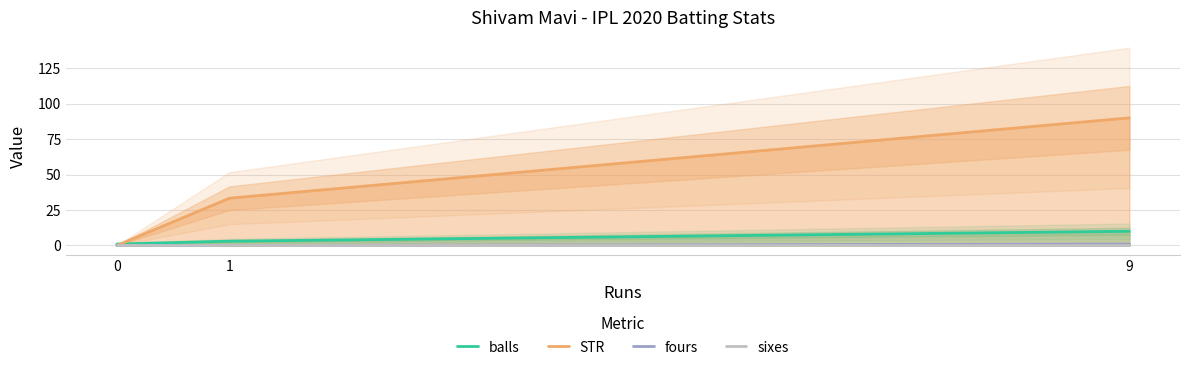

Which series has the largest range (max minus min)?

STR